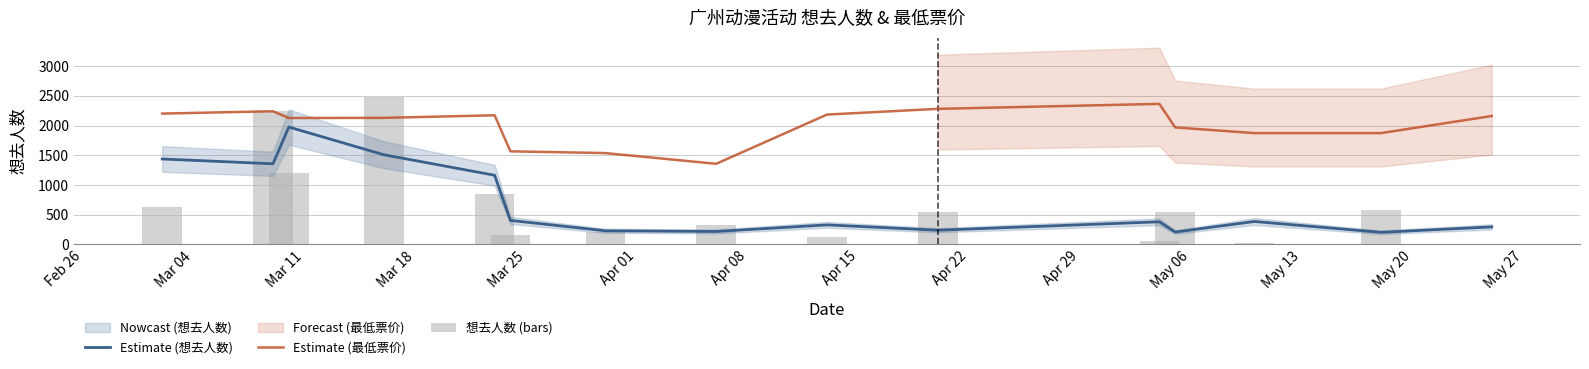

True or false: Estimate (想去人数) and Estimate (最低票价) intersect in this chart.

False